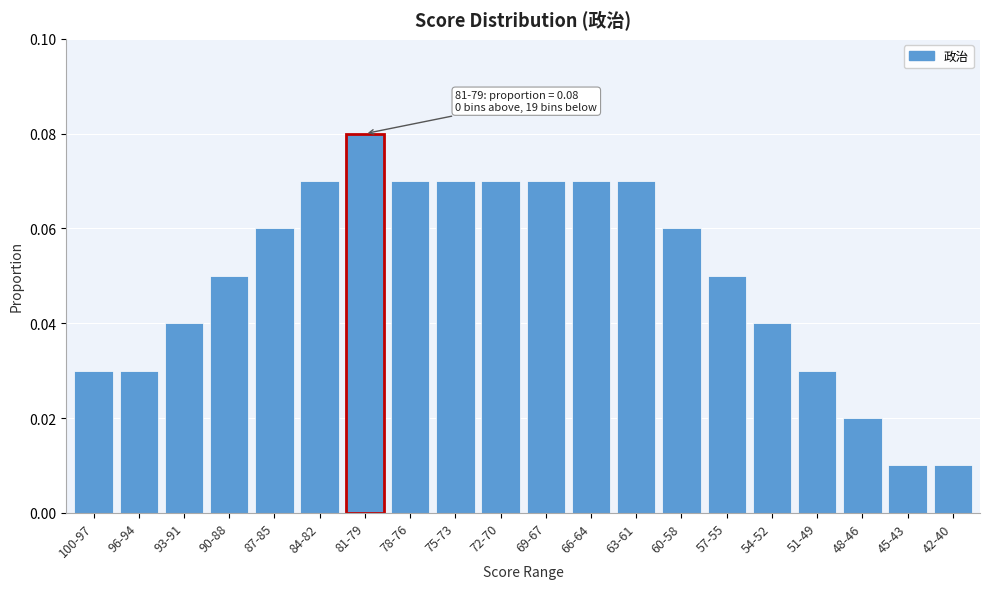

Which category has the highest value across all series?

81-79